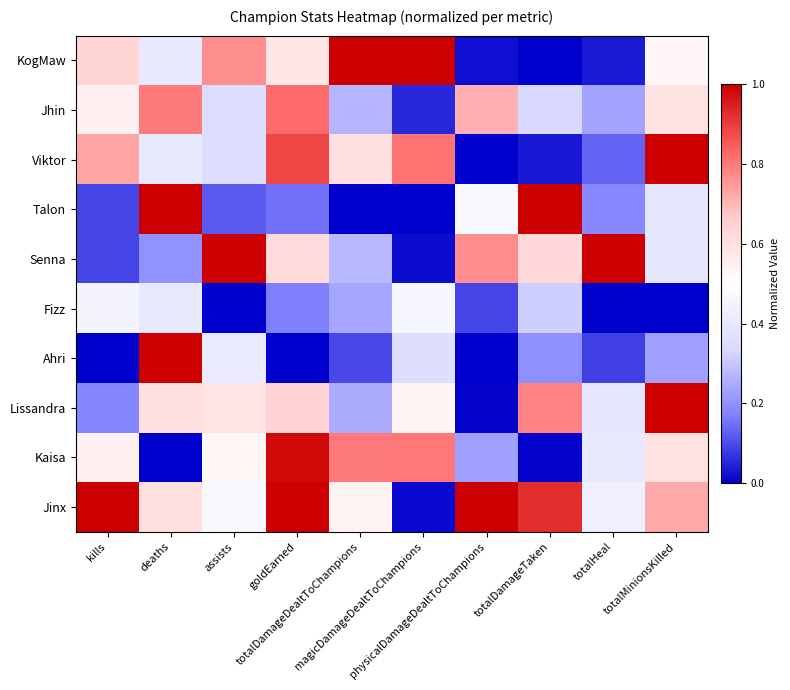

Reading left to right, transcribe all the data shown in this chart.

KogMaw: kills=0.6	deaths=0.4	assists=0.8	goldEarned=0.6	totalDamageDealtToChampions=1.0	magicDamageDealtToChampions=1.0	physicalDamageDealtToChampions=0.0	totalDamageTaken=0.0	totalHeal=0.0	totalMinionsKilled=0.5
Jhin: kills=0.5	deaths=0.8	assists=0.4	goldEarned=0.8	totalDamageDealtToChampions=0.3	magicDamageDealtToChampions=0.1	physicalDamageDealtToChampions=0.7	totalDamageTaken=0.3	totalHeal=0.2	totalMinionsKilled=0.6
Viktor: kills=0.7	deaths=0.4	assists=0.4	goldEarned=0.9	totalDamageDealtToChampions=0.6	magicDamageDealtToChampions=0.8	physicalDamageDealtToChampions=0.0	totalDamageTaken=0.0	totalHeal=0.1	totalMinionsKilled=1.0
Talon: kills=0.1	deaths=1.0	assists=0.1	goldEarned=0.1	totalDamageDealtToChampions=0.0	magicDamageDealtToChampions=0.0	physicalDamageDealtToChampions=0.5	totalDamageTaken=1.0	totalHeal=0.2	totalMinionsKilled=0.4
Senna: kills=0.1	deaths=0.2	assists=1.0	goldEarned=0.6	totalDamageDealtToChampions=0.3	magicDamageDealtToChampions=0.0	physicalDamageDealtToChampions=0.8	totalDamageTaken=0.6	totalHeal=1.0	totalMinionsKilled=0.4
Fizz: kills=0.5	deaths=0.4	assists=0.0	goldEarned=0.2	totalDamageDealtToChampions=0.2	magicDamageDealtToChampions=0.5	physicalDamageDealtToChampions=0.1	totalDamageTaken=0.3	totalHeal=0.0	totalMinionsKilled=0.0
Ahri: kills=0.0	deaths=1.0	assists=0.4	goldEarned=0.0	totalDamageDealtToChampions=0.1	magicDamageDealtToChampions=0.4	physicalDamageDealtToChampions=0.0	totalDamageTaken=0.2	totalHeal=0.1	totalMinionsKilled=0.2
Lissandra: kills=0.2	deaths=0.6	assists=0.6	goldEarned=0.6	totalDamageDealtToChampions=0.3	magicDamageDealtToChampions=0.5	physicalDamageDealtToChampions=0.0	totalDamageTaken=0.8	totalHeal=0.4	totalMinionsKilled=1.0
Kaisa: kills=0.5	deaths=0.0	assists=0.5	goldEarned=1.0	totalDamageDealtToChampions=0.8	magicDamageDealtToChampions=0.8	physicalDamageDealtToChampions=0.2	totalDamageTaken=0.0	totalHeal=0.4	totalMinionsKilled=0.6
Jinx: kills=1.0	deaths=0.6	assists=0.5	goldEarned=1.0	totalDamageDealtToChampions=0.5	magicDamageDealtToChampions=0.0	physicalDamageDealtToChampions=1.0	totalDamageTaken=0.9	totalHeal=0.4	totalMinionsKilled=0.7